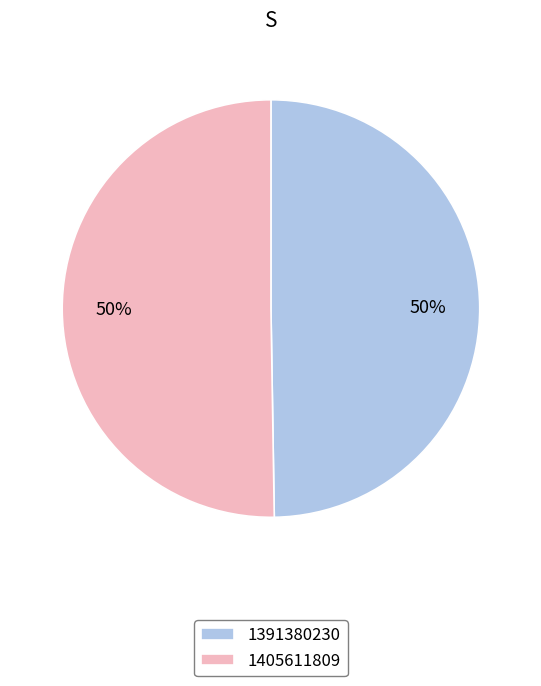

Is it true that 1391380230 is 62% of the pie?

False